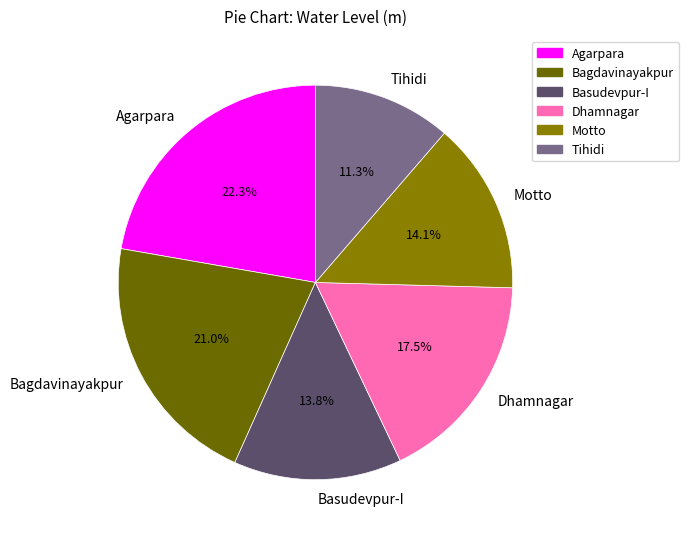

Is there any slice that represents more than half of the pie?

No